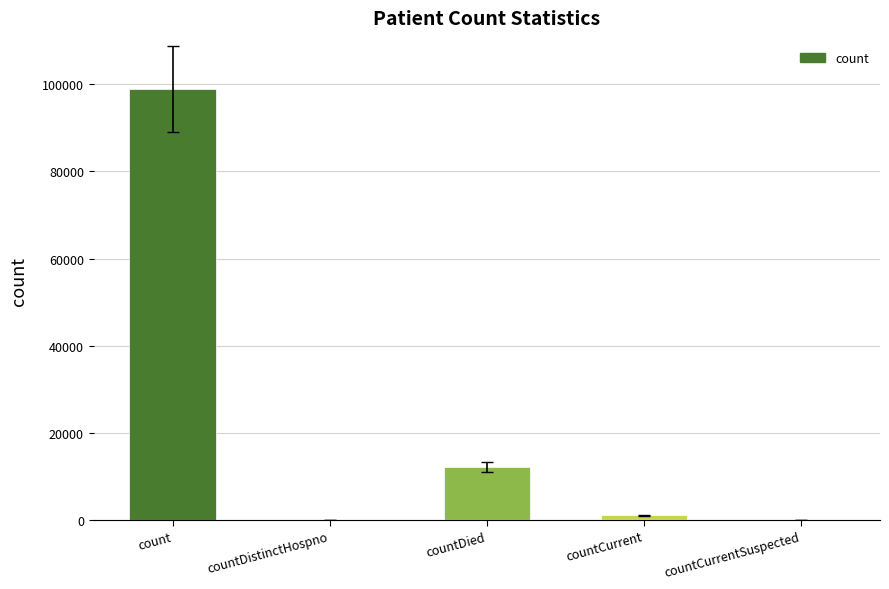

Reading left to right, list all the values displayed in this chart.

count=98879	countDistinctHospno=0	countDied=12139	countCurrent=1052	countCurrentSuspected=0